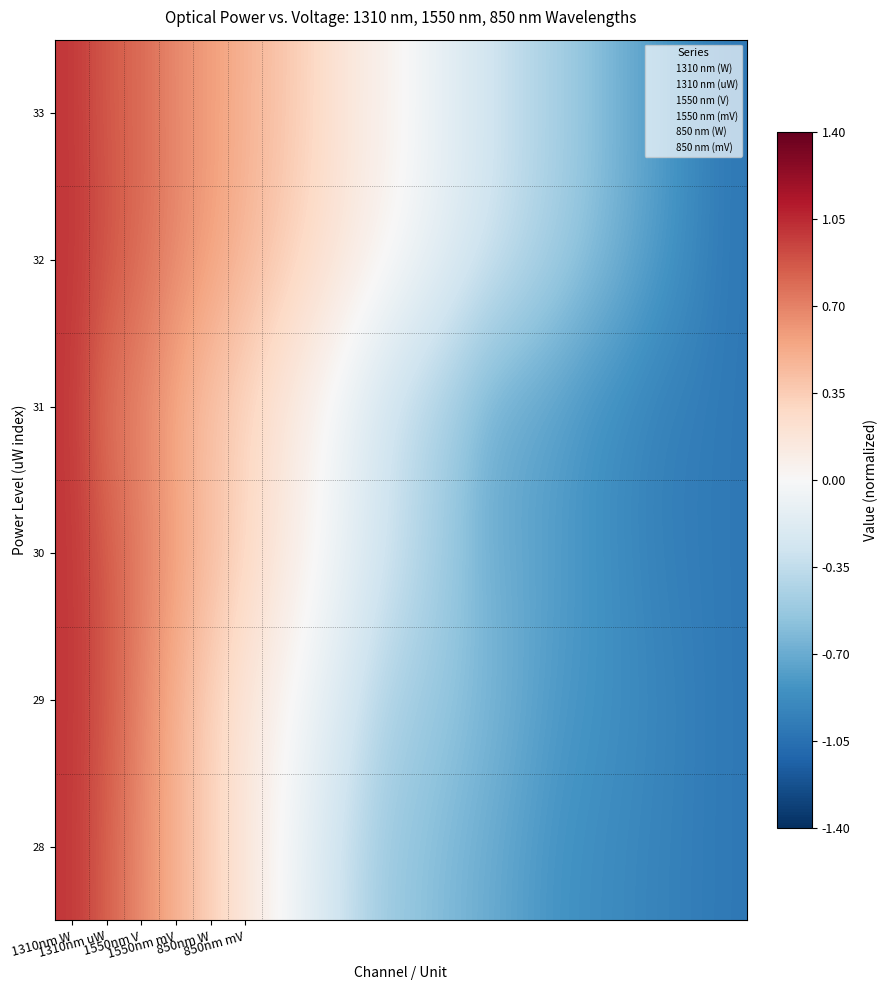

List the series in order of their peak value, lowest first.

33, 32, 31, 30, 29, 28